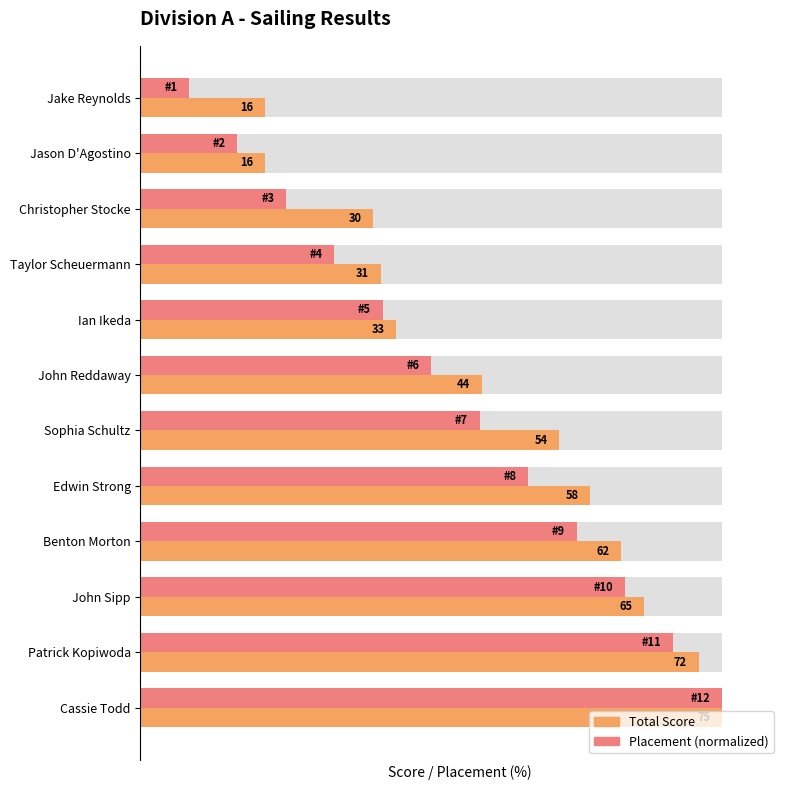

Rank the series at Ian Ikeda from lowest to highest value.

Placement (normalized), Total Score